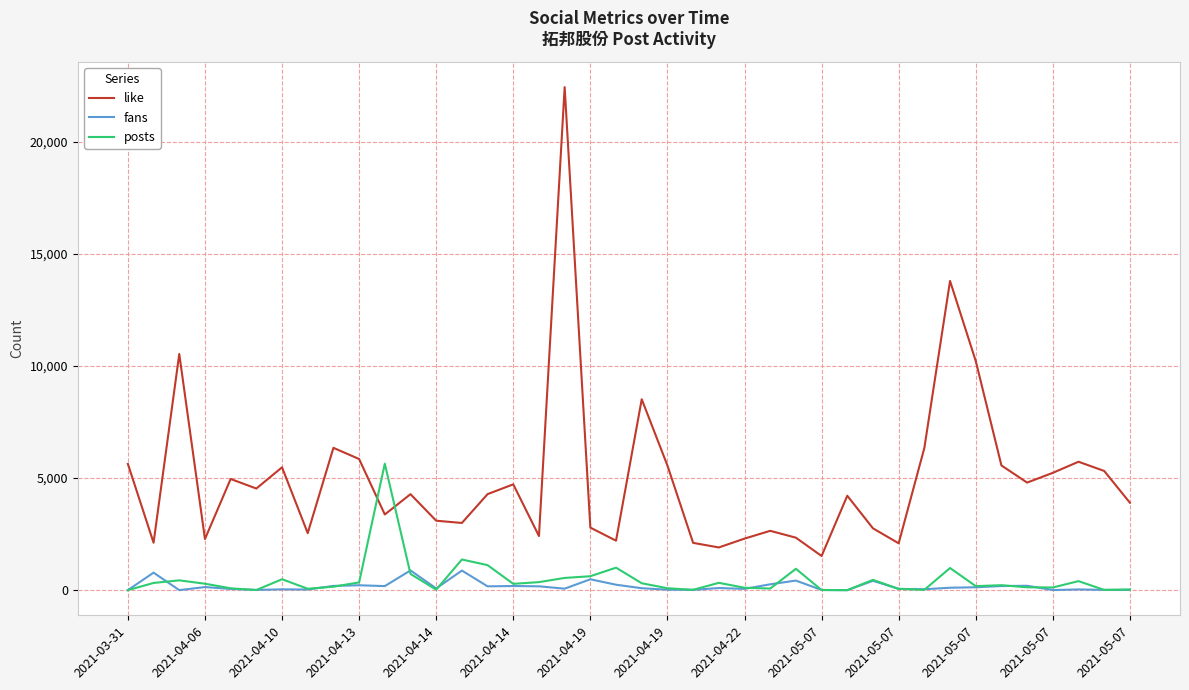

What is the maximum value shown in the chart?

22444